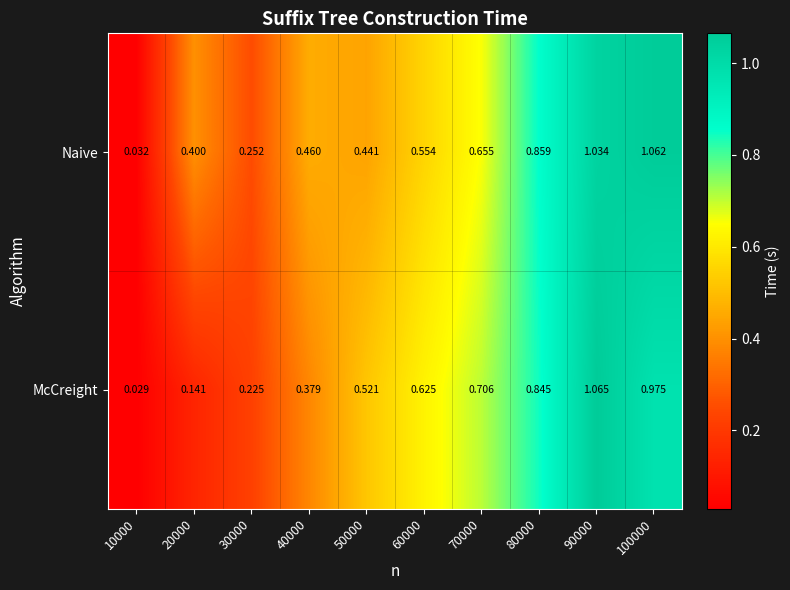

Which series has the largest total across all categories?

Naive